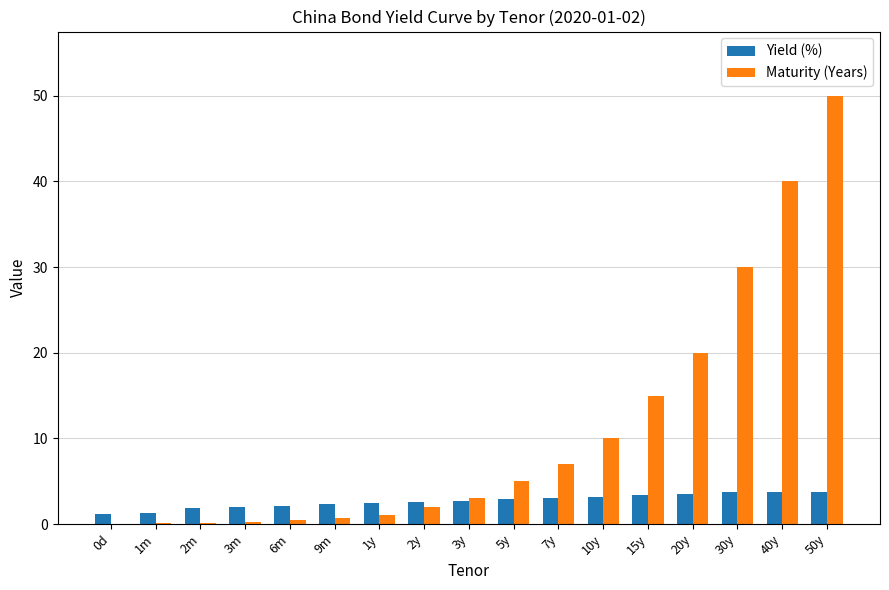

Are the bars grouped side by side (vs. stacked)?

Yes